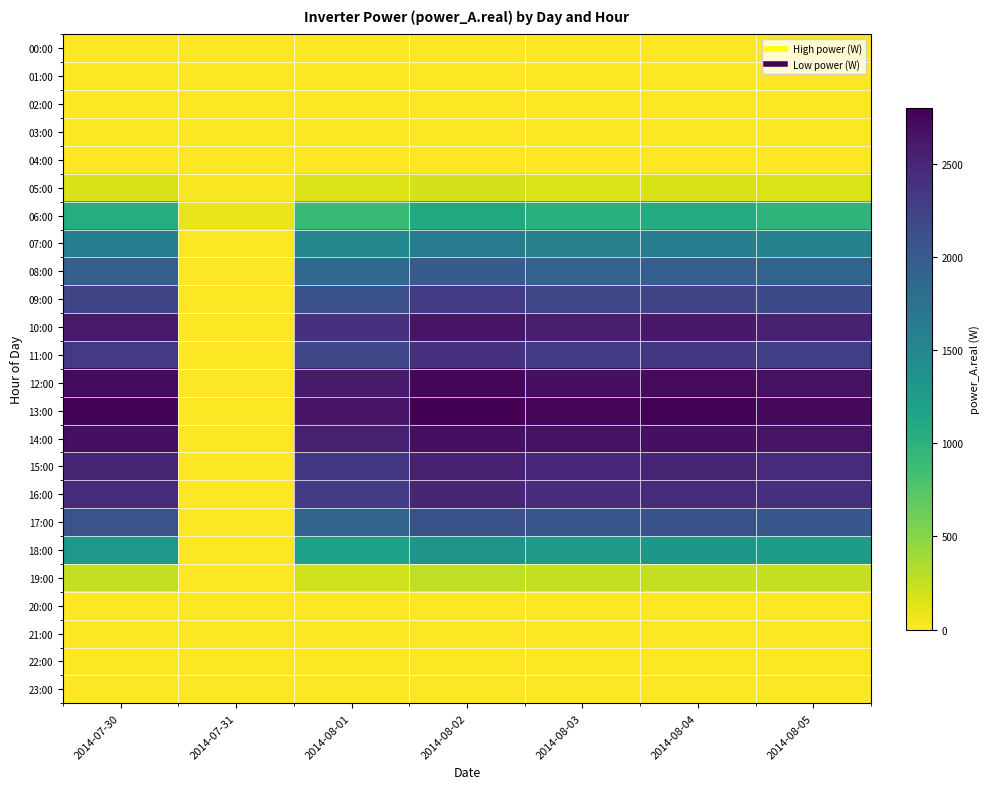

Which label corresponds to the smallest value in the chart?

2014-07-30